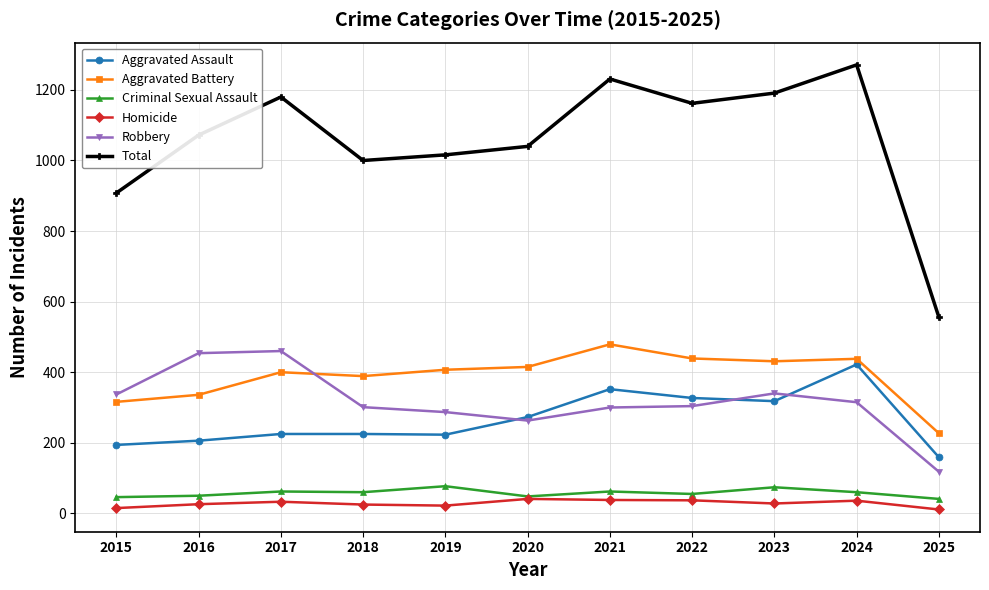

Which series has the largest total across all categories?

Total